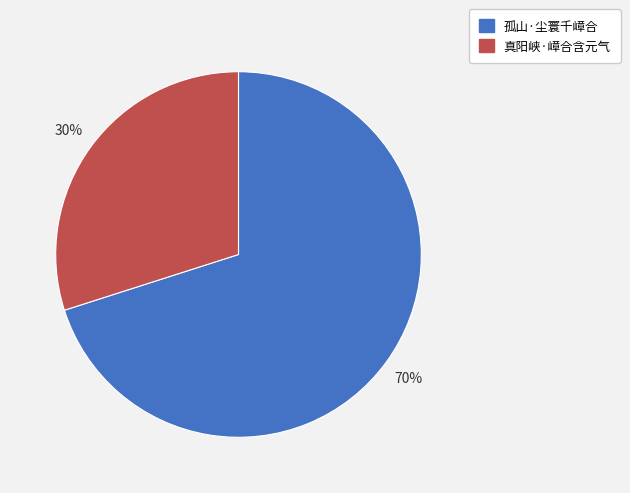

To the nearest percent, what is the difference between the 孤山·尘寰千嶂合 and 真阳峡·嶂合含元气 slice percentages?

40%